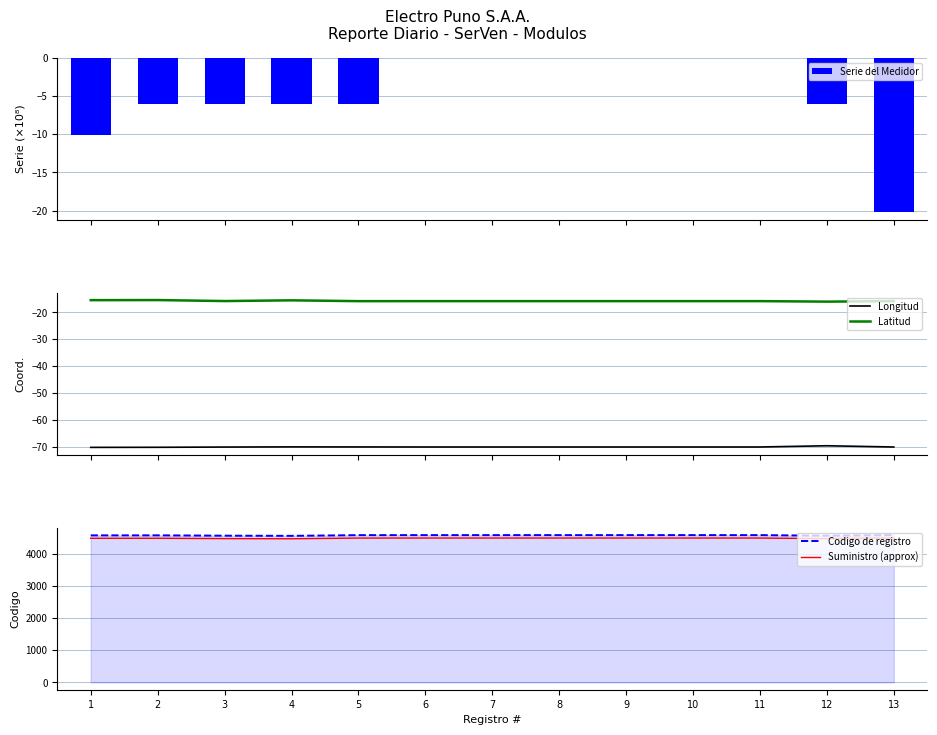

Does the chart contain any negative values?

Yes